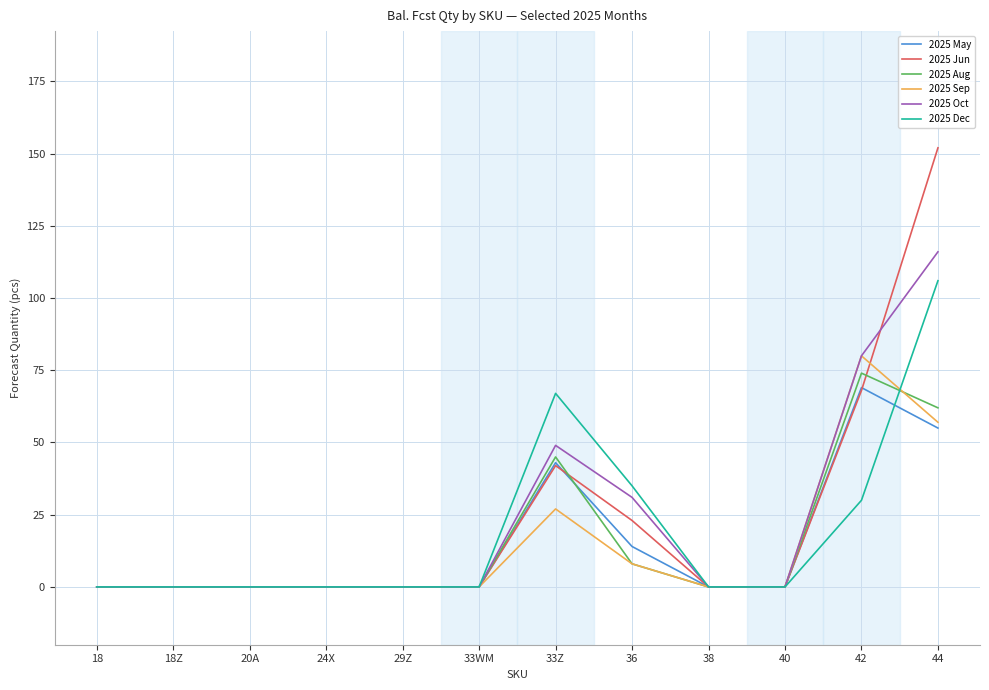

Is this an area chart (filled region under the line)?

No